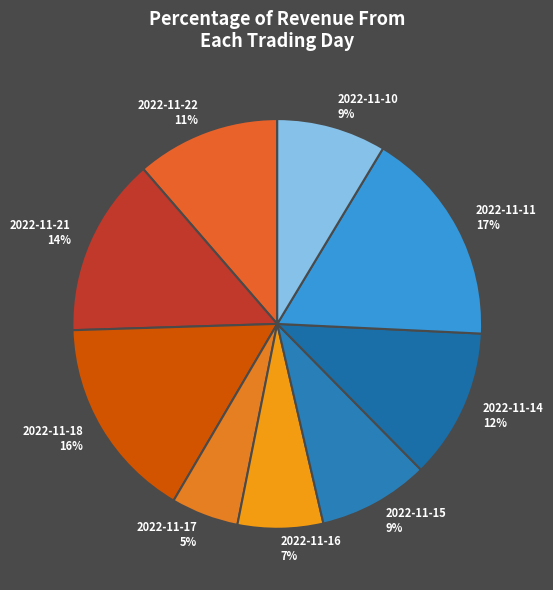

Count the number of slices in the pie.

9